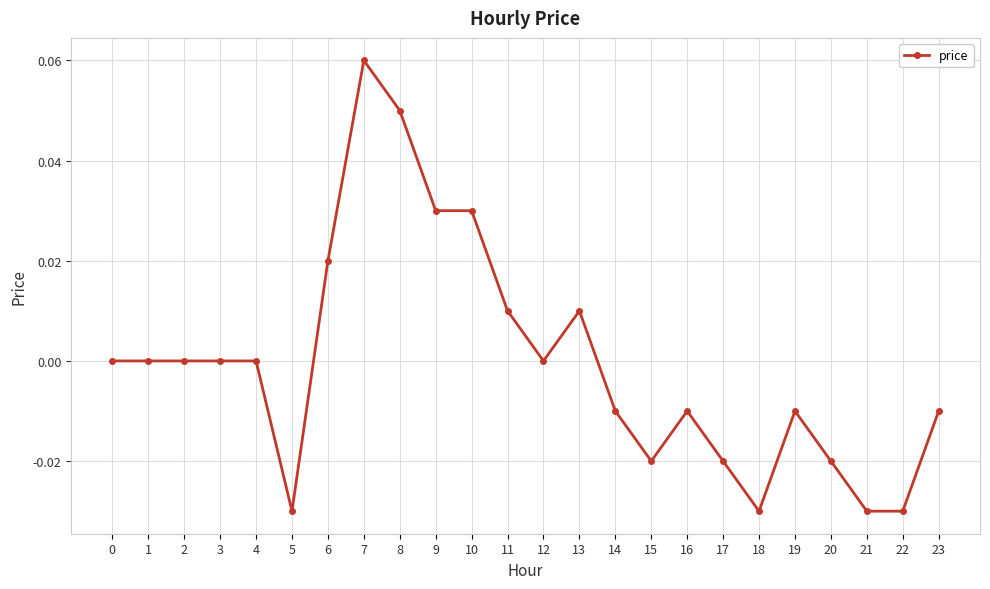

True or false: there are more than 0 points higher than both neighbors.

True